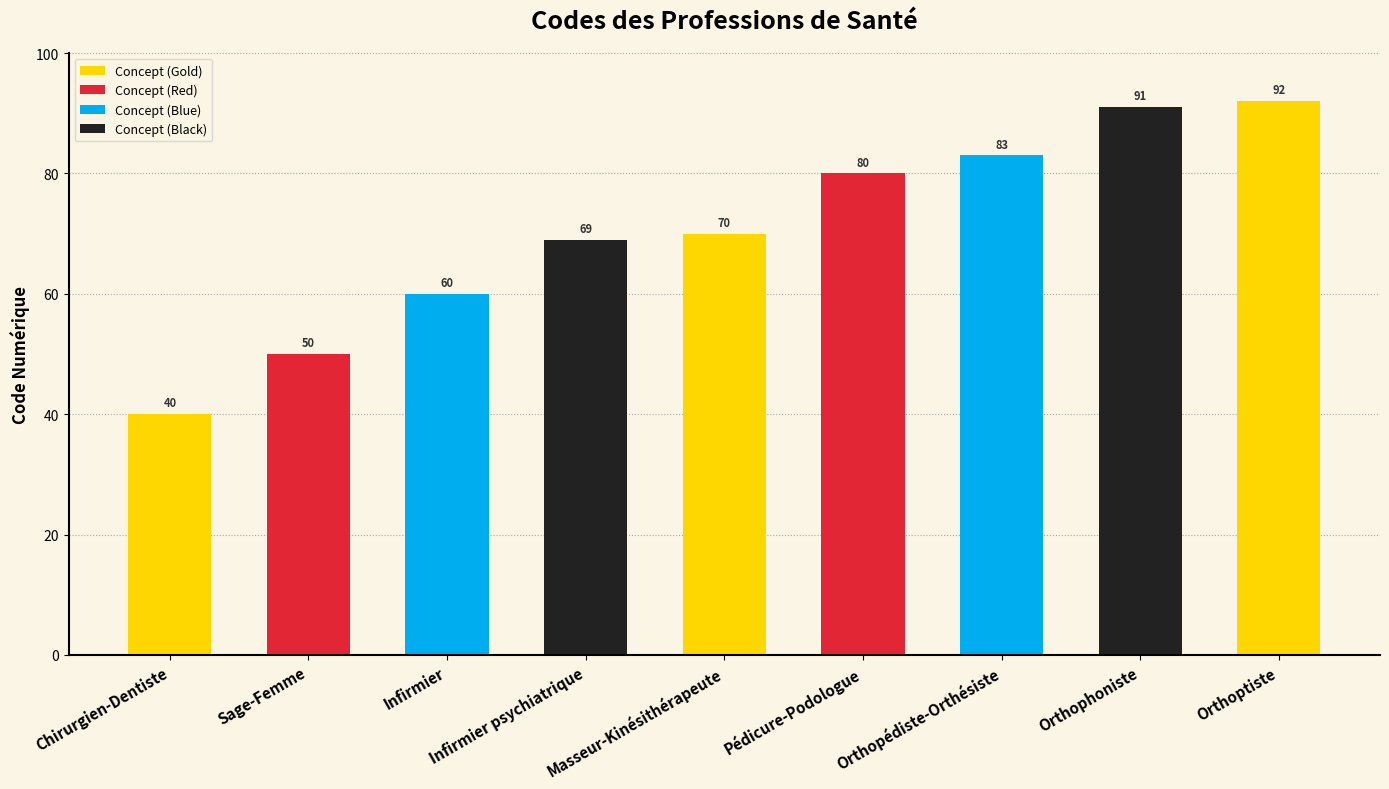

Rank the categories by value from highest to lowest.

Orthoptiste, Orthophoniste, Orthopédiste-Orthésiste, Pédicure-Podologue, Masseur-Kinésithérapeute, Infirmier psychiatrique, Infirmier, Sage-Femme, Chirurgien-Dentiste